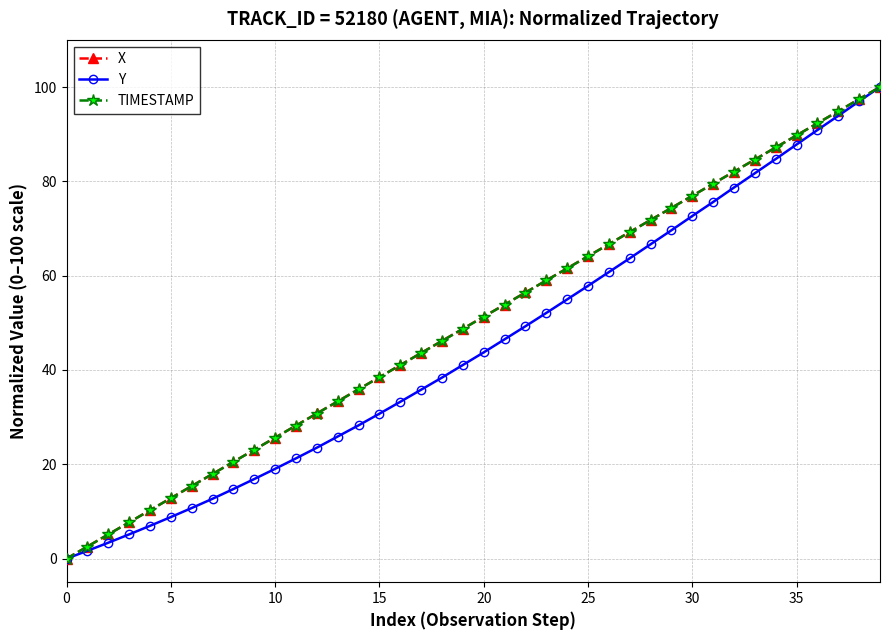

What is the highest value of the X series?

100.0